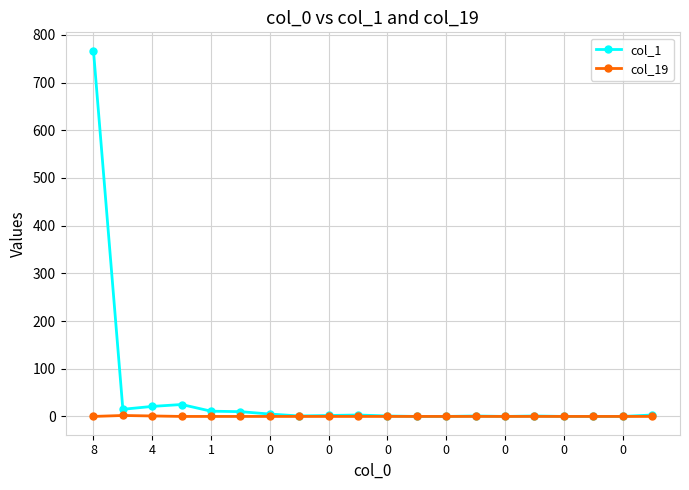

Which series has the largest range (max minus min)?

col_1